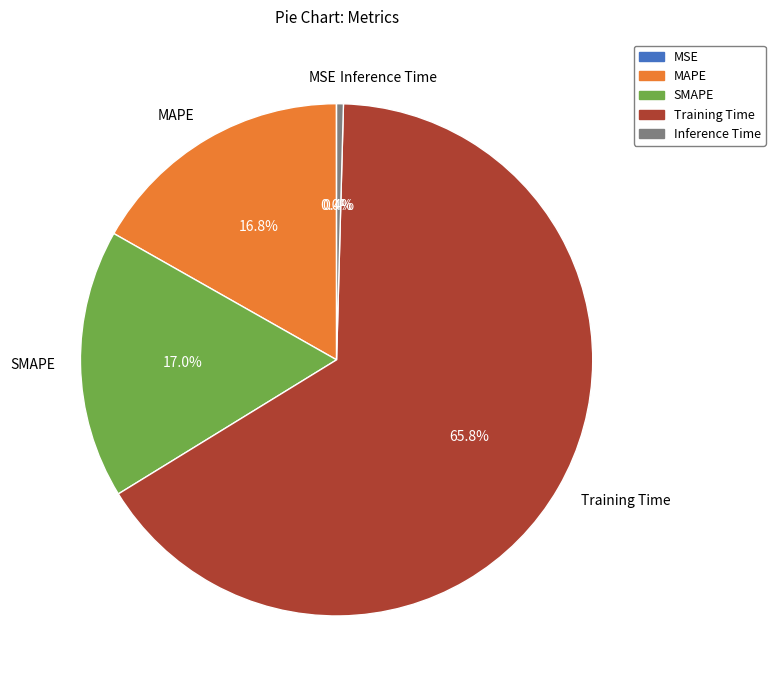

What percentage is the SMAPE slice, to the nearest percent?

17%